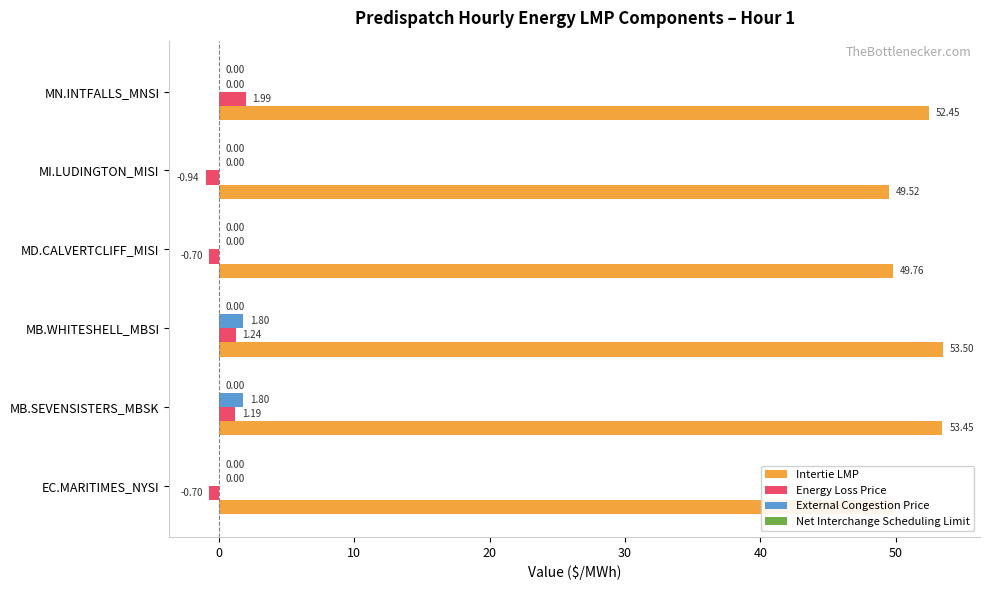

What is the sum of all Energy Loss Price values?

2.1